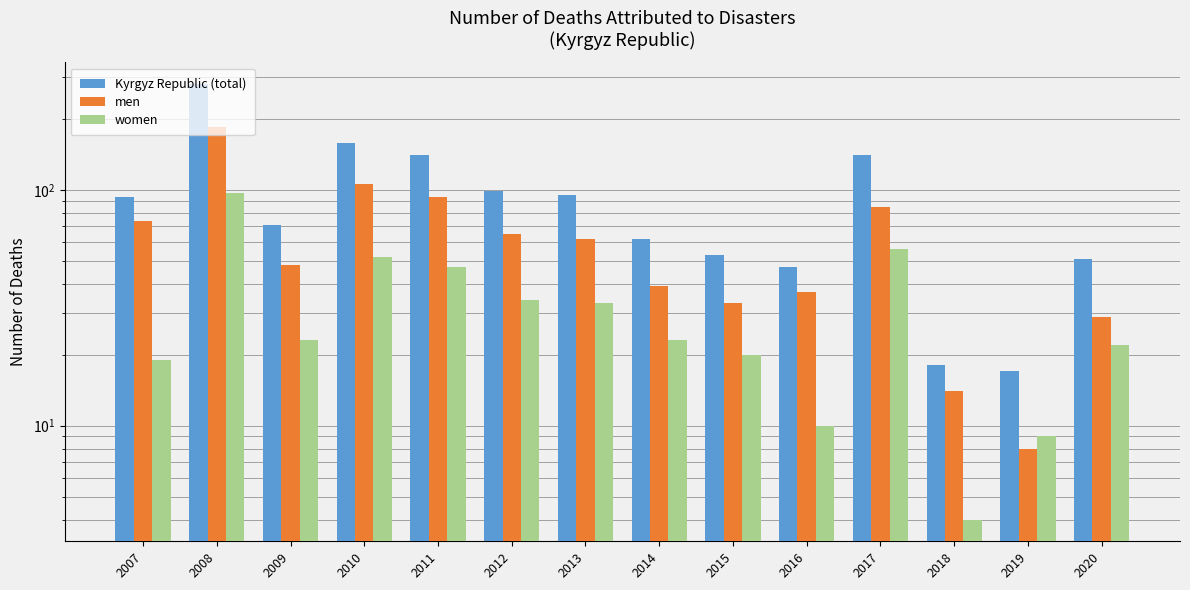

Rank the series at 2017 from lowest to highest value.

women, men, Kyrgyz Republic (total)